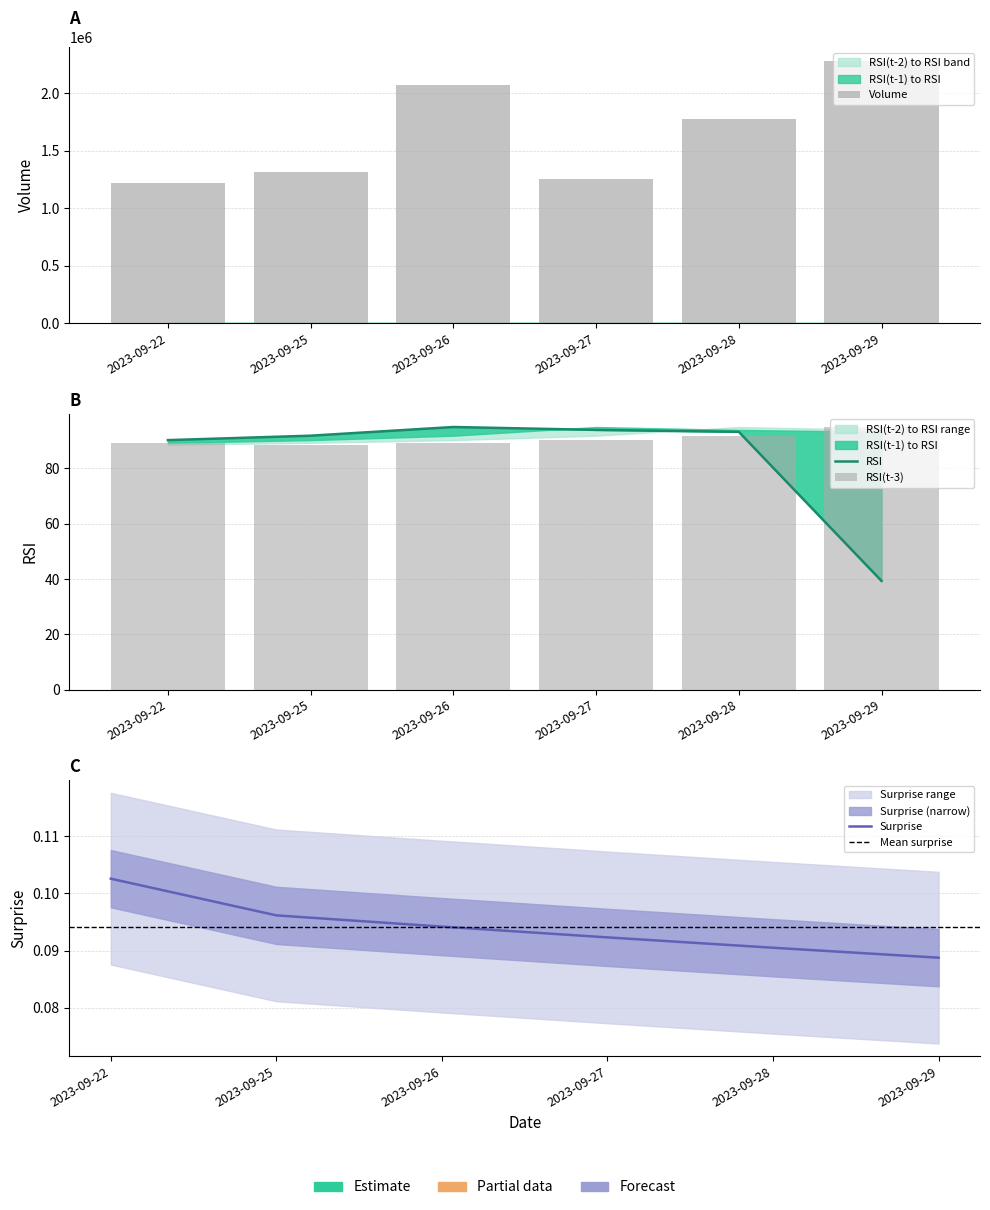

Are the bars grouped side by side (vs. stacked)?

Yes